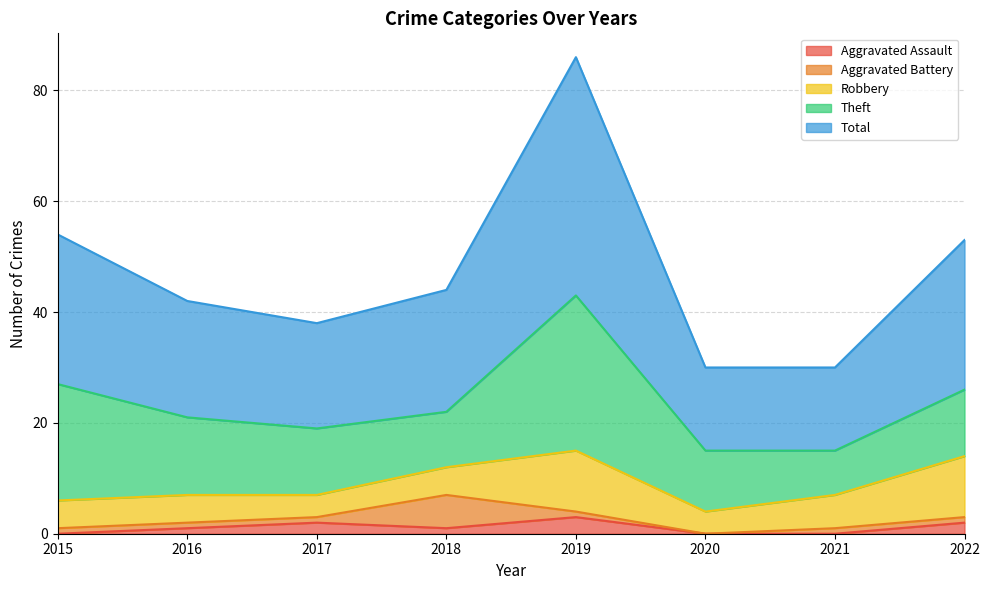

Where is Aggravated Assault nearest to the value 1?

2016